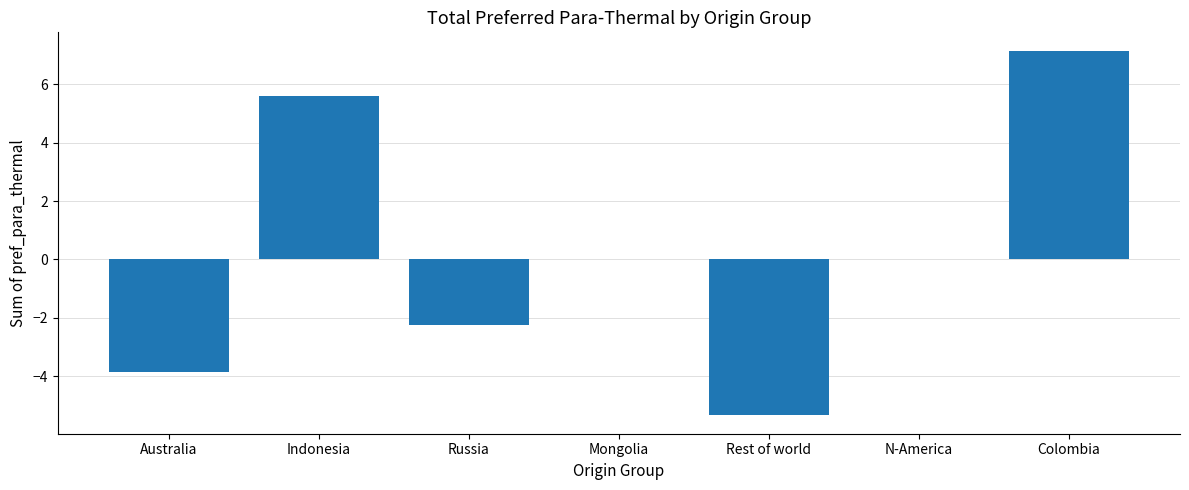

True or false: the data shows 0.0 at Mongolia.

True